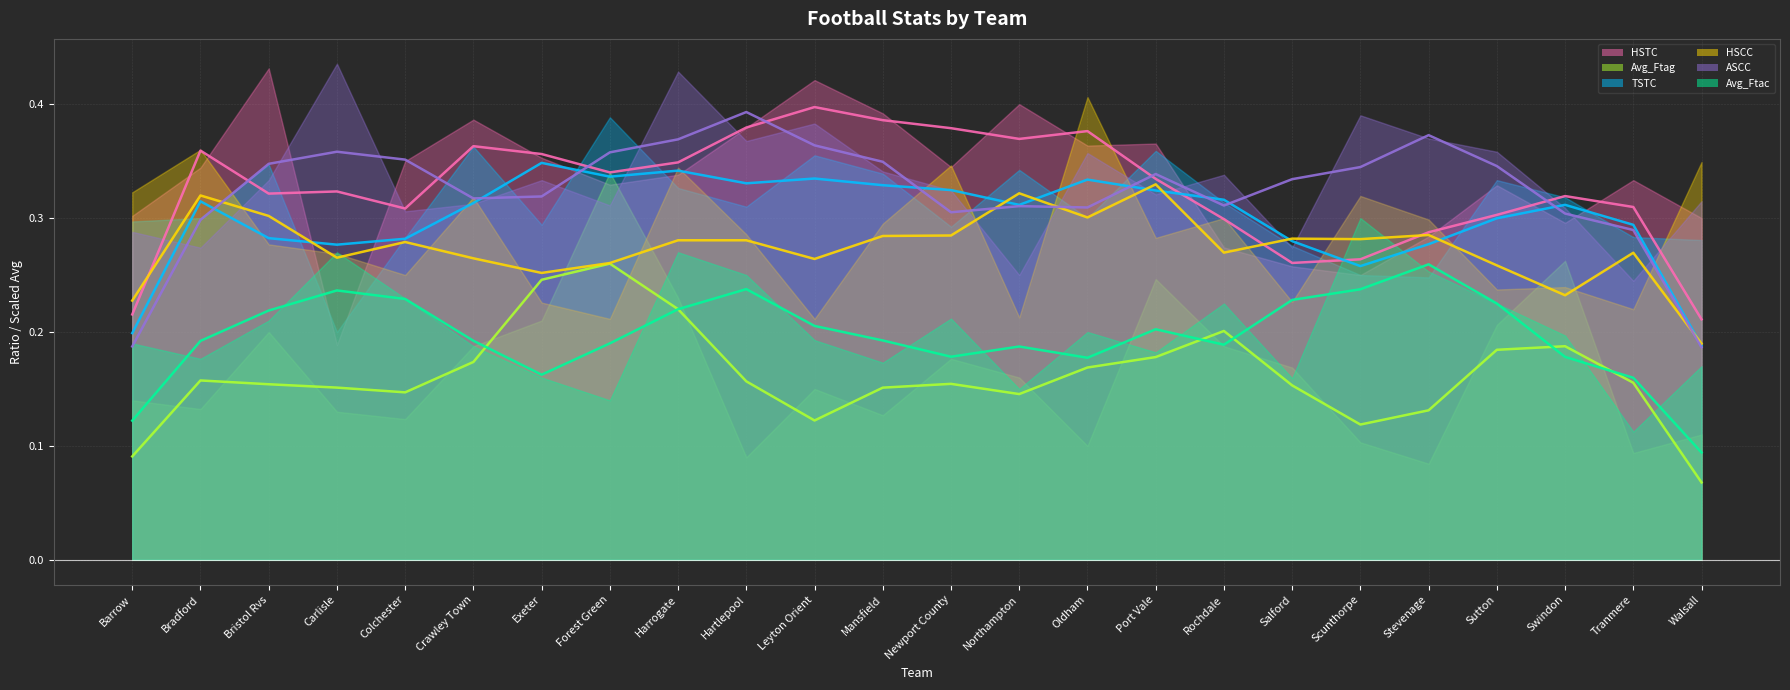

True or false: Avg_Ftac (avg) and ASCC (avg) cross at least once.

False